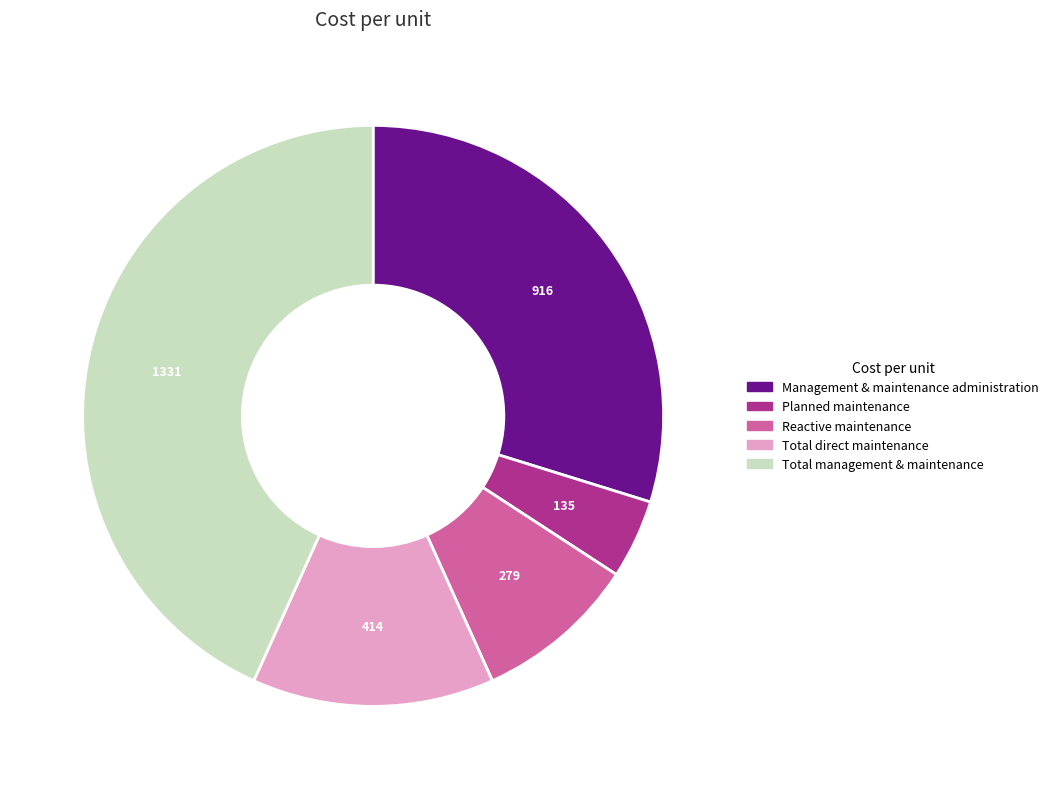

Which has a higher value, Total direct maintenance or Reactive maintenance?

Total direct maintenance